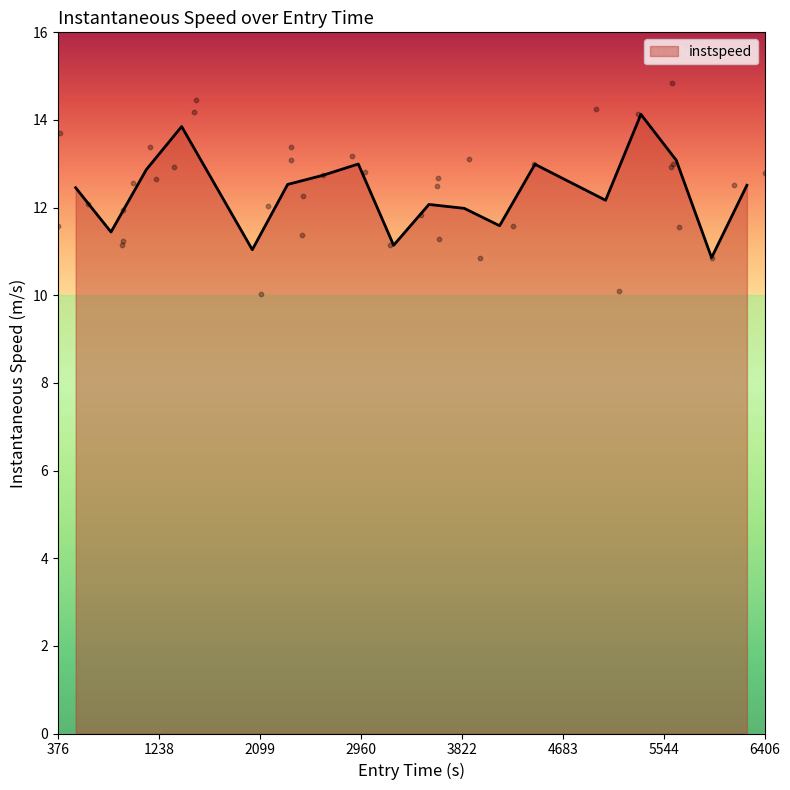

What is the highest value of the instspeed series?

14.1